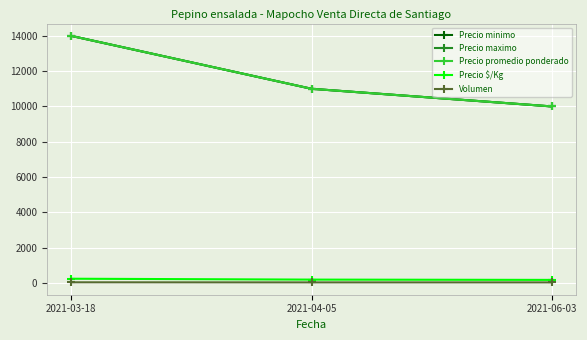

Is this an area chart (filled region under the line)?

No